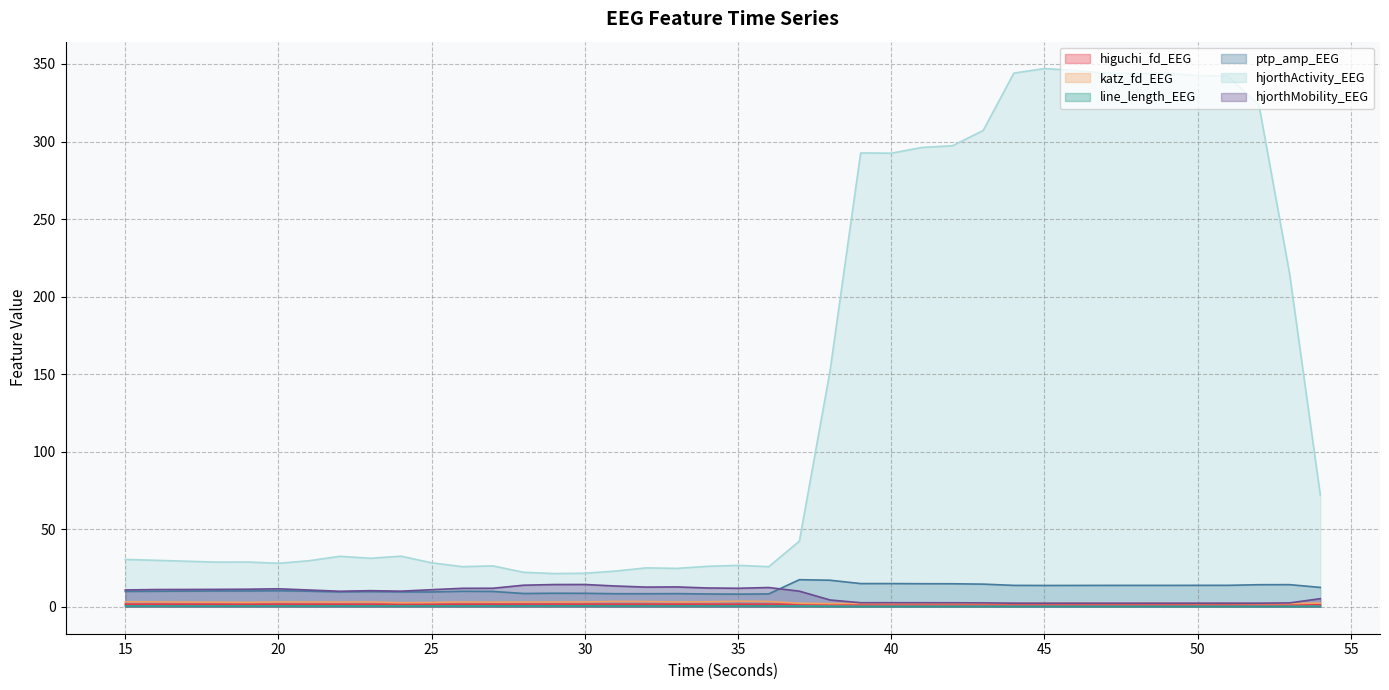

At which label is line_length_EEG closest to 0?

52